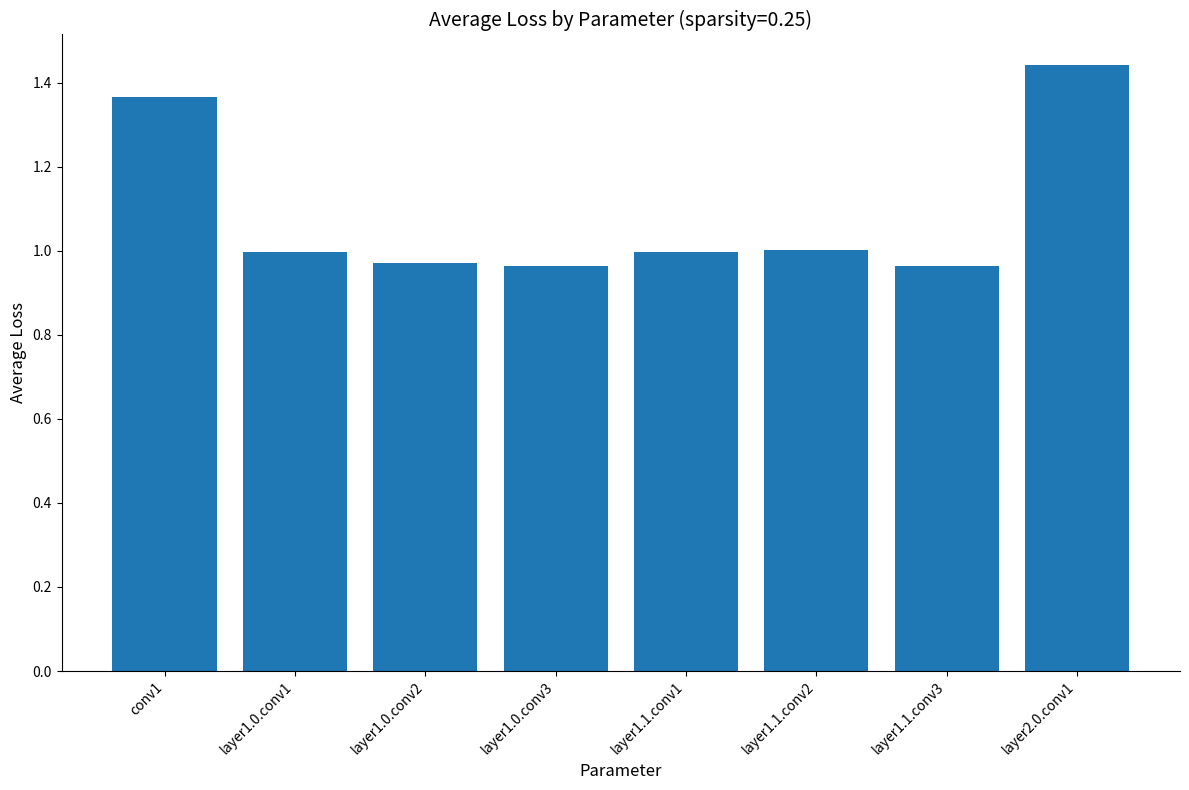

How many bars are there in total?

8